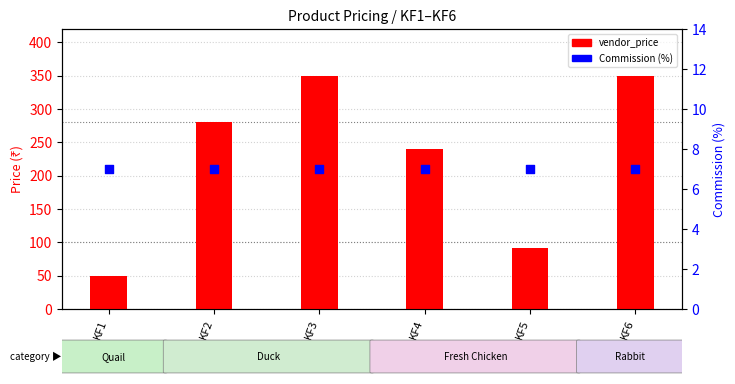

At how many categories does at least one series exceed 345?

2